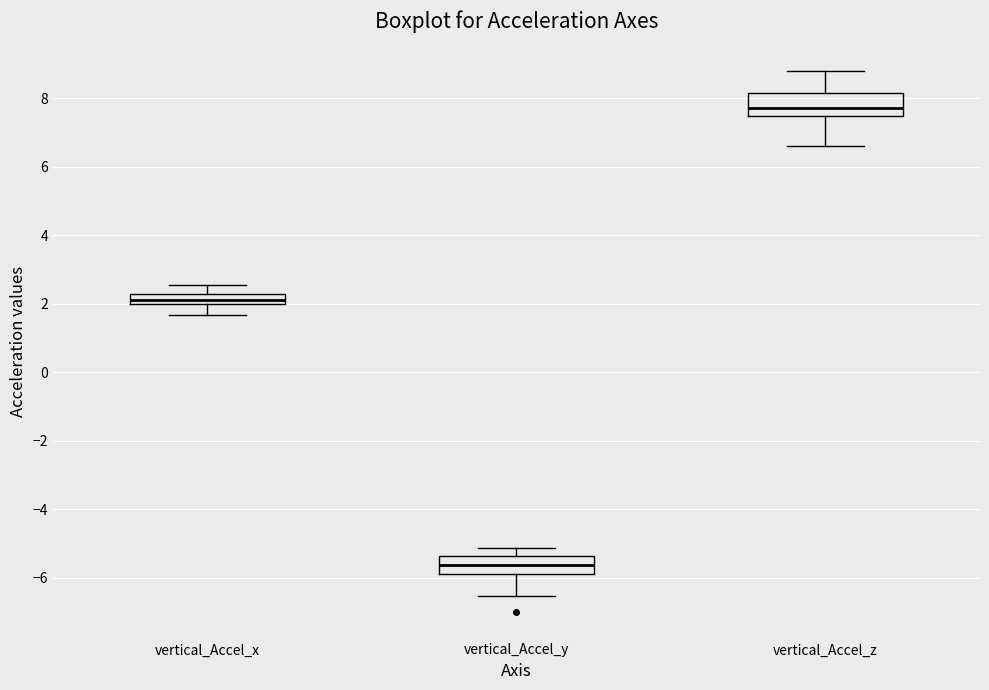

Which box's median line is the highest?

vertical_Accel_z